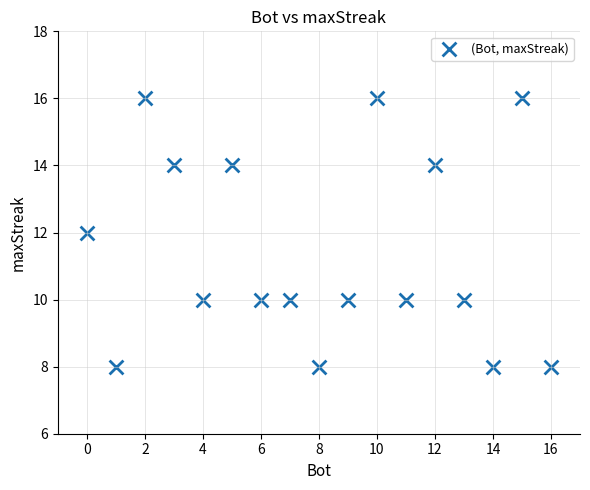

What is the range of X values (max minus min)?

16